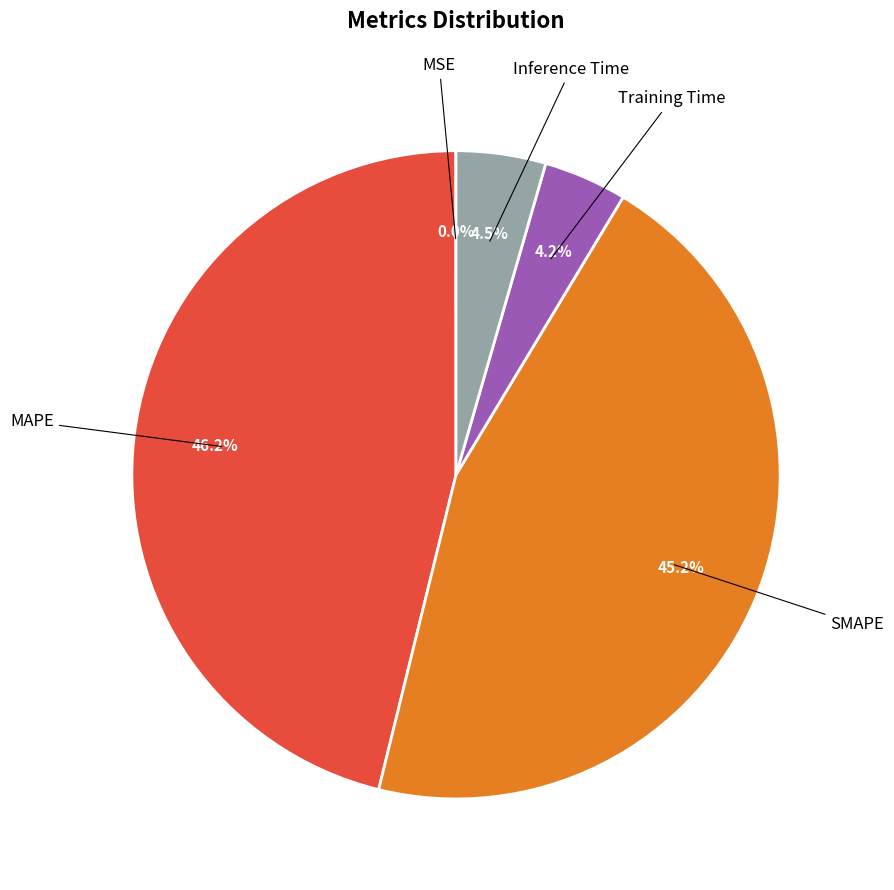

Does any single category account for the majority?

No